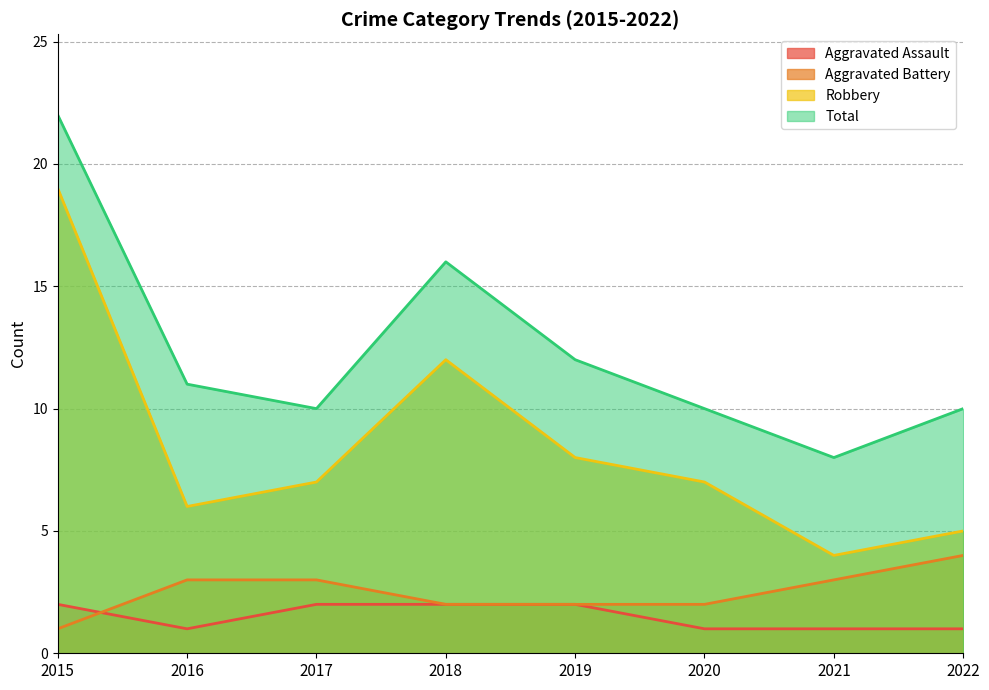

What is the difference between the second highest and minimum values in the Robbery series?

8